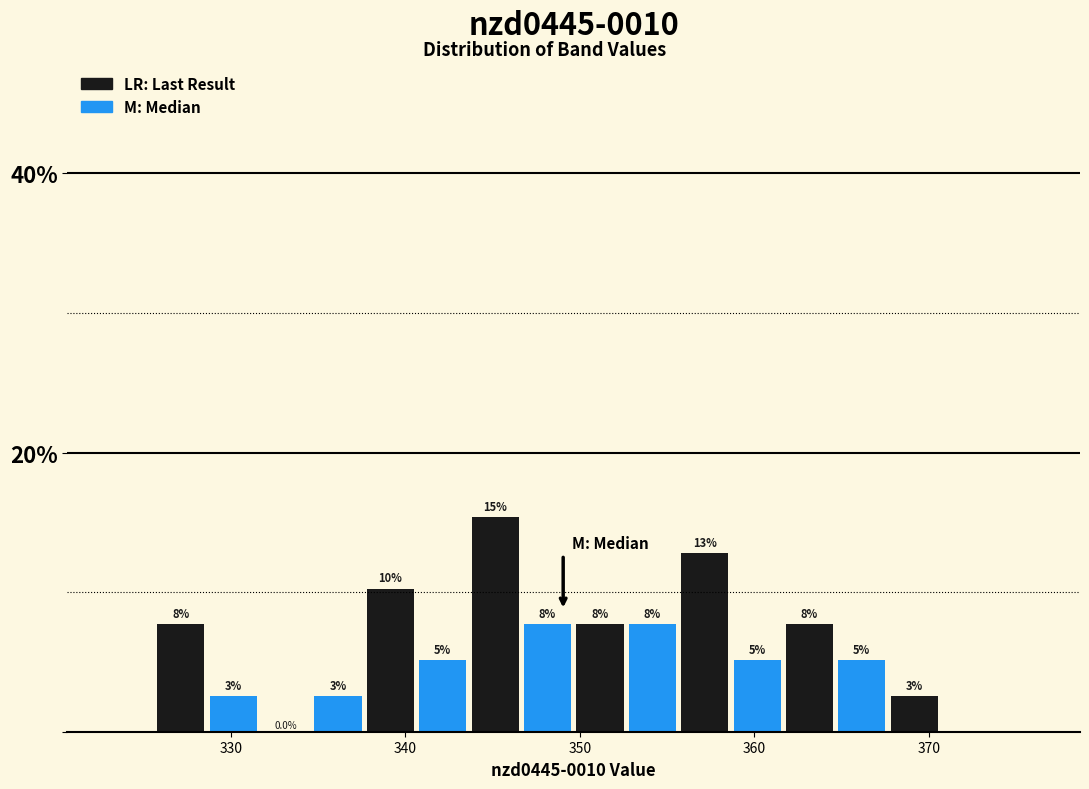

Read against the x-axis, roughly where is the centre of the tallest bar?

345